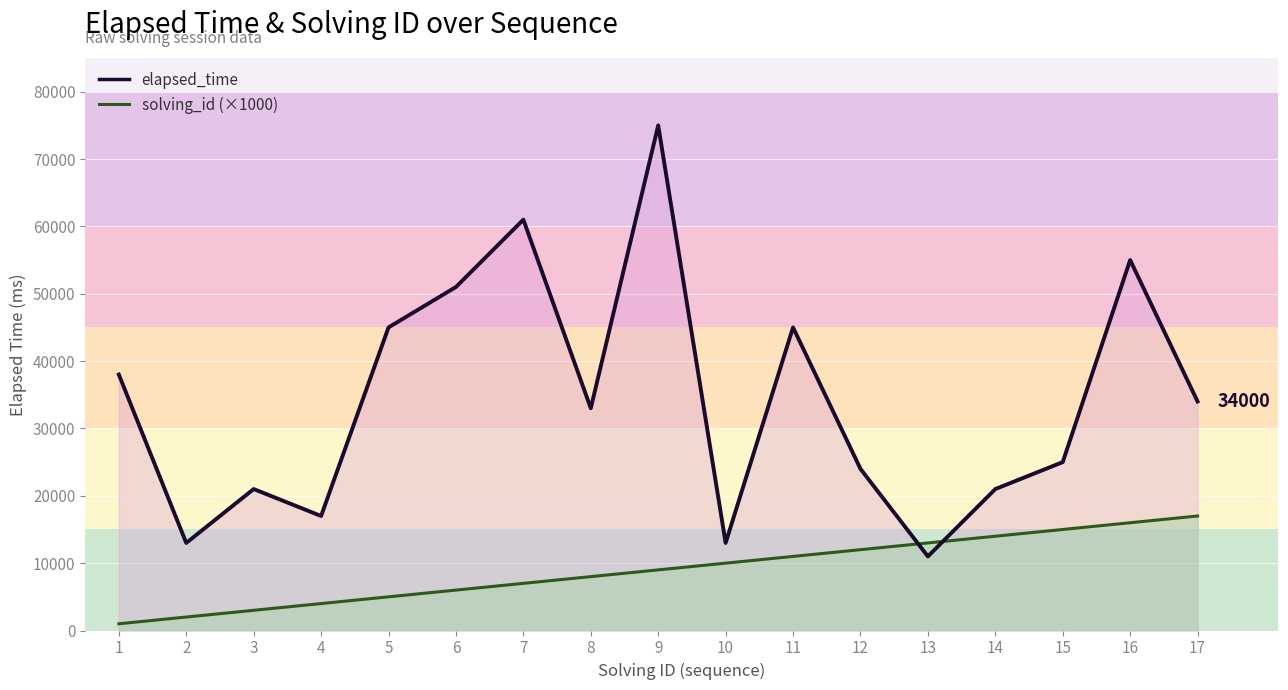

Reading left to right, transcribe all the data shown in this chart.

elapsed_time_line: 38000	13000	21000	17000	45000	51000	61000	33000	75000	13000	45000	24000	11000	21000	25000	55000	34000
solving_id_line: 1000	2000	3000	4000	5000	6000	7000	8000	9000	10000	11000	12000	13000	14000	15000	16000	17000